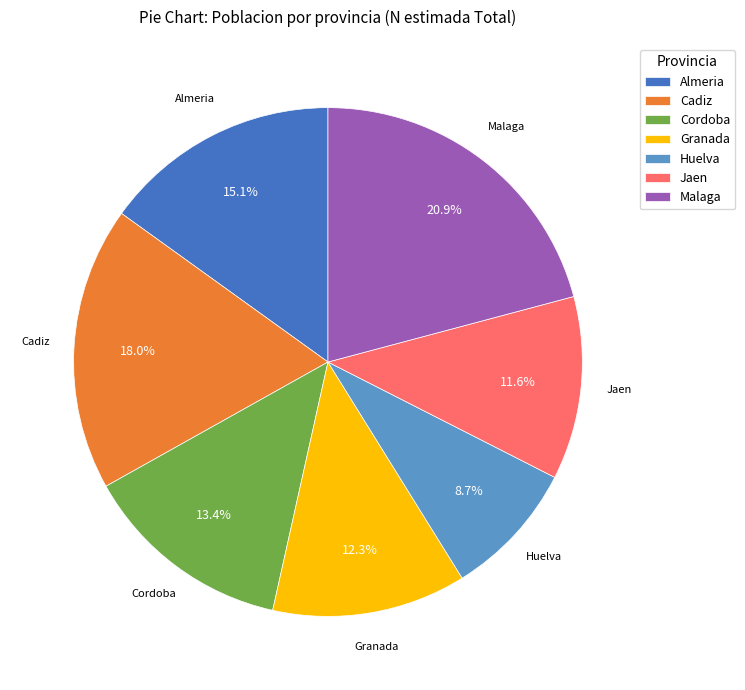

To the nearest percent, what percentage of the pie is Huelva?

9%